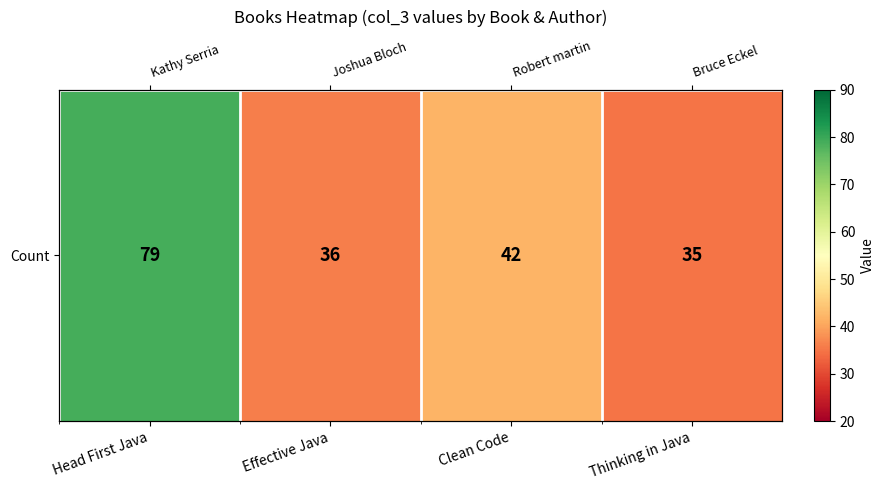

Which has a higher value, Clean Code or Effective Java?

Clean Code